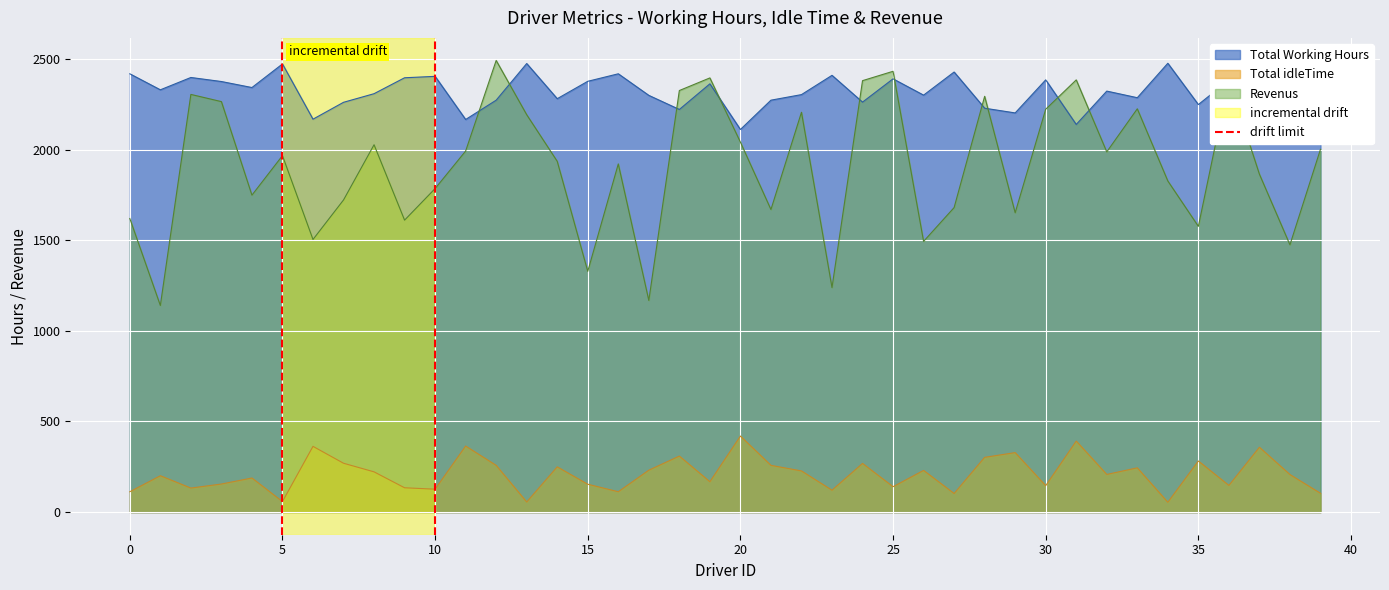

True or false: Total Working Hours and Total idleTime intersect in this chart.

False